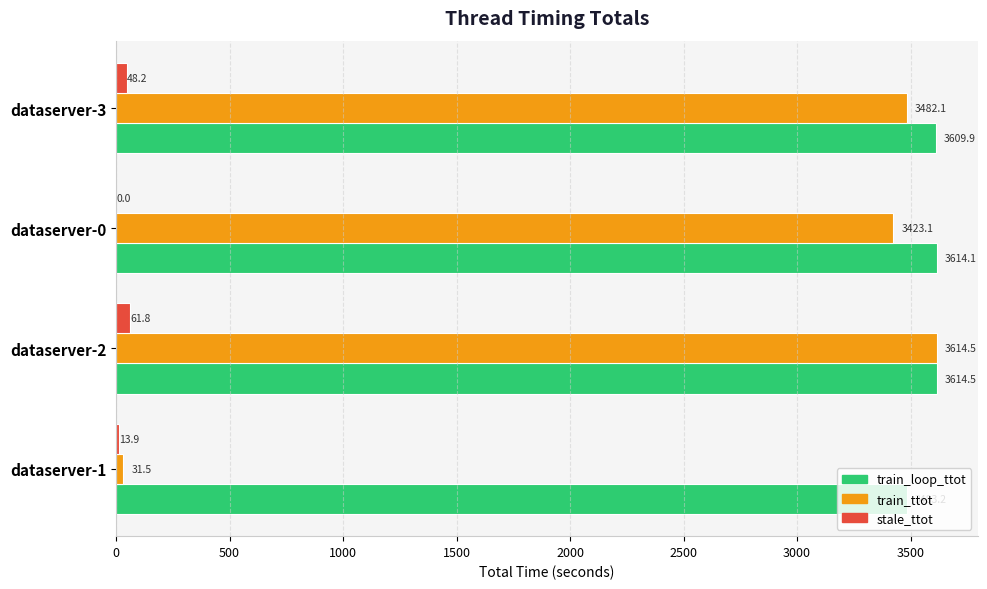

Between dataserver-2 and dataserver-3, which series saw the biggest shift?

train_ttot